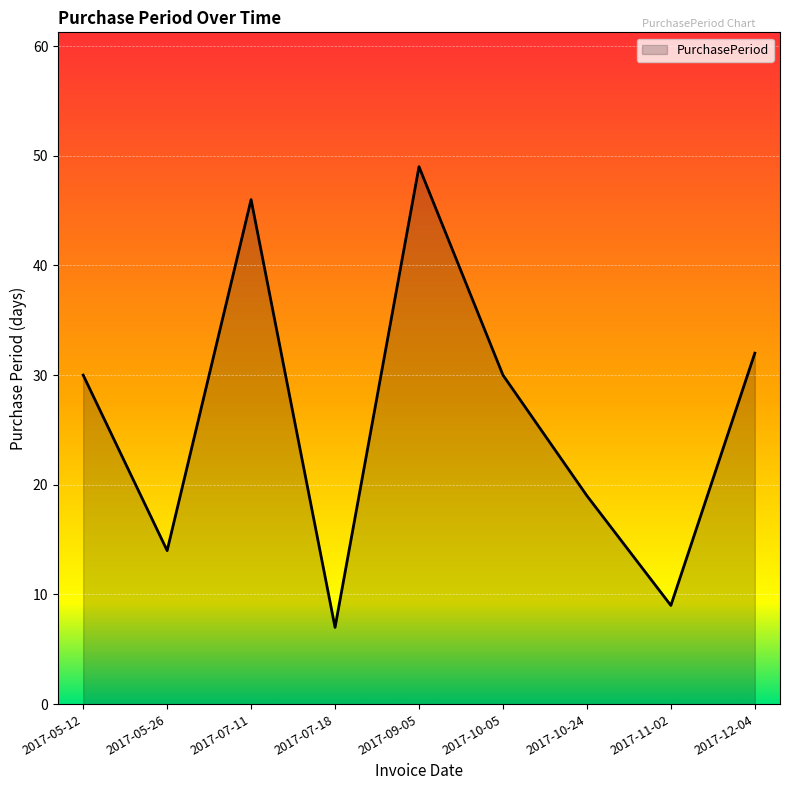

At which category does the chart reach its minimum across all series?

2017-07-18